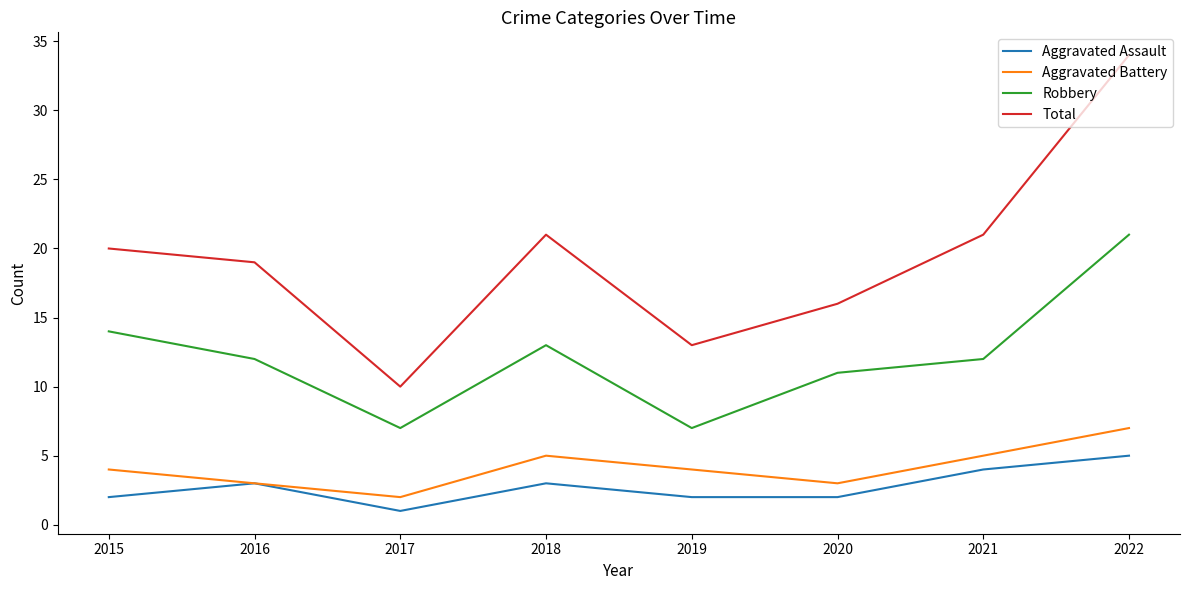

What is the sum of the Aggravated Assault values at 2018 and 2015?

5